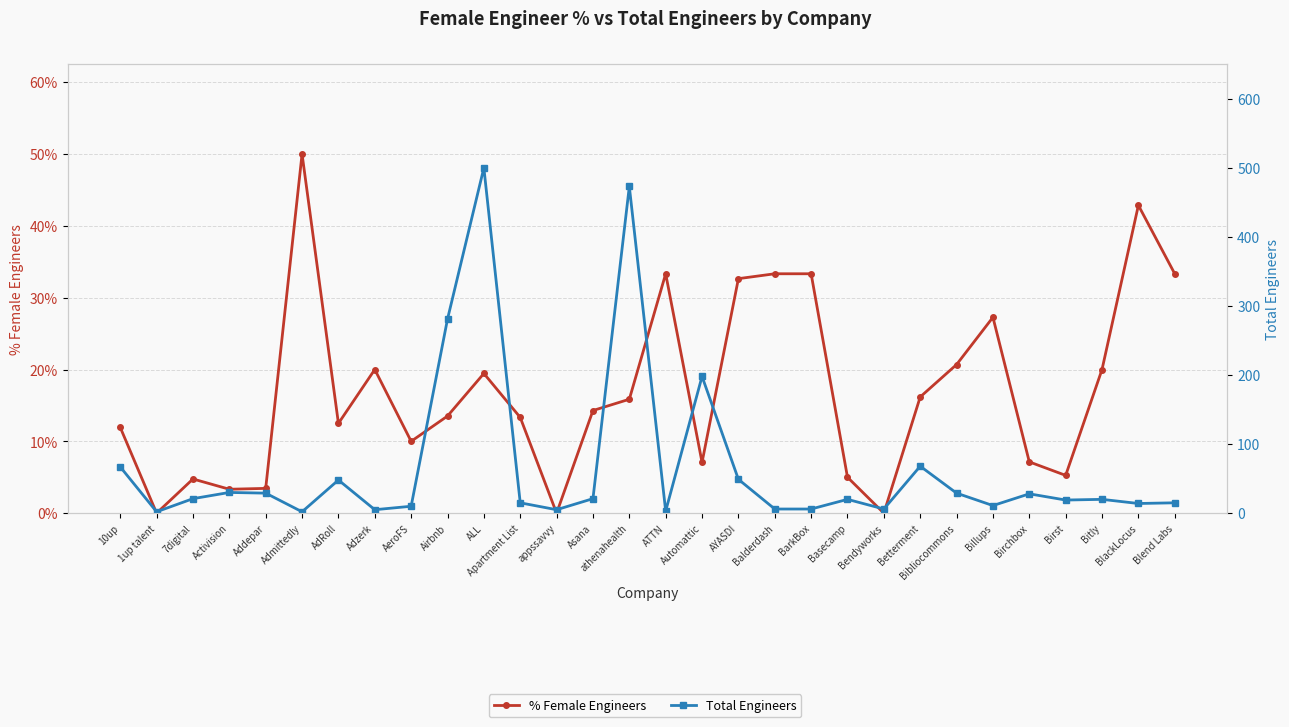

At how many categories does at least one series exceed 270?

3